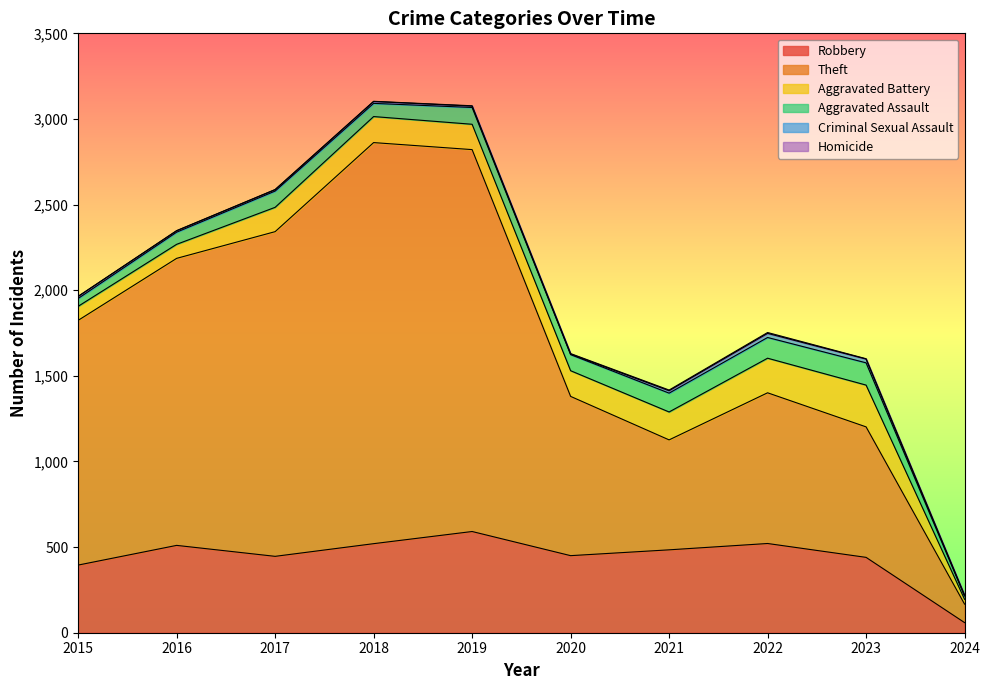

At which label does Aggravated Battery first exceed 150?

2018